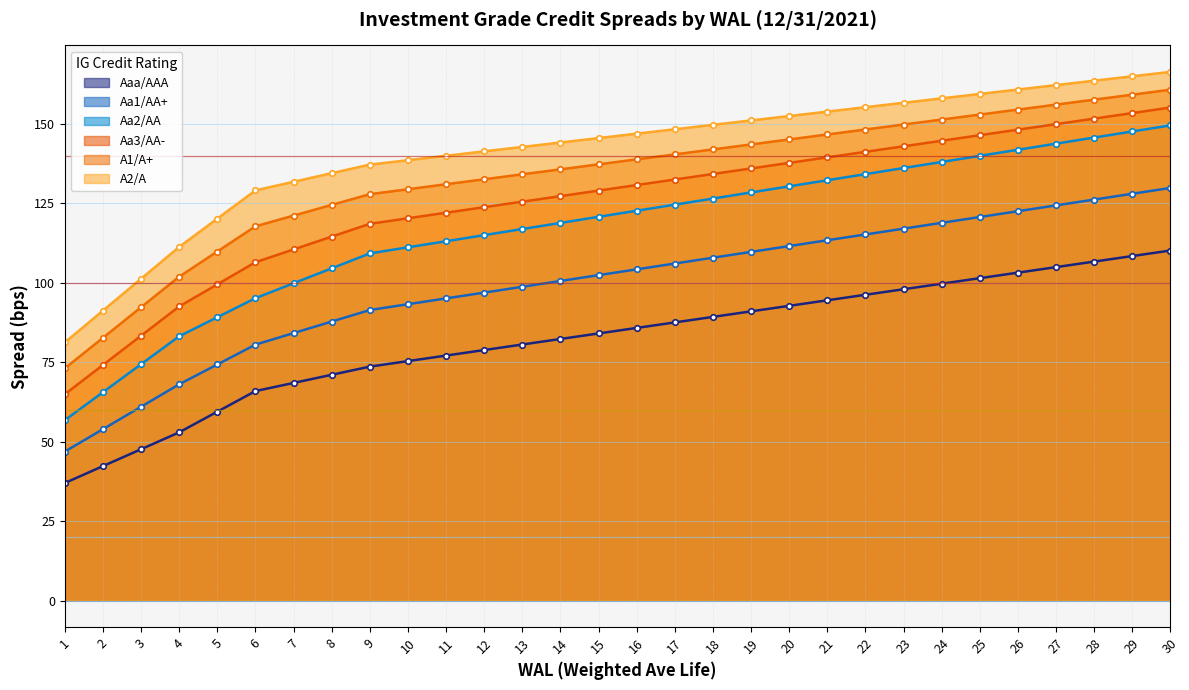

At how many categories does at least one series exceed 84?

29